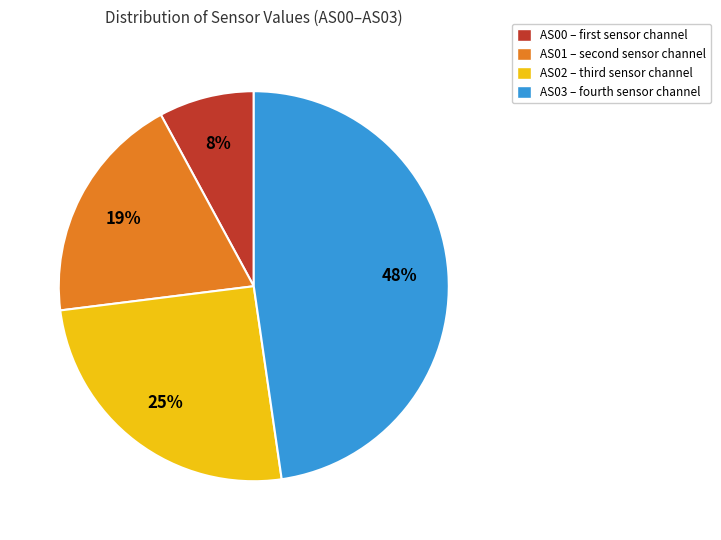

To the nearest percent, what is the average slice percentage?

25%